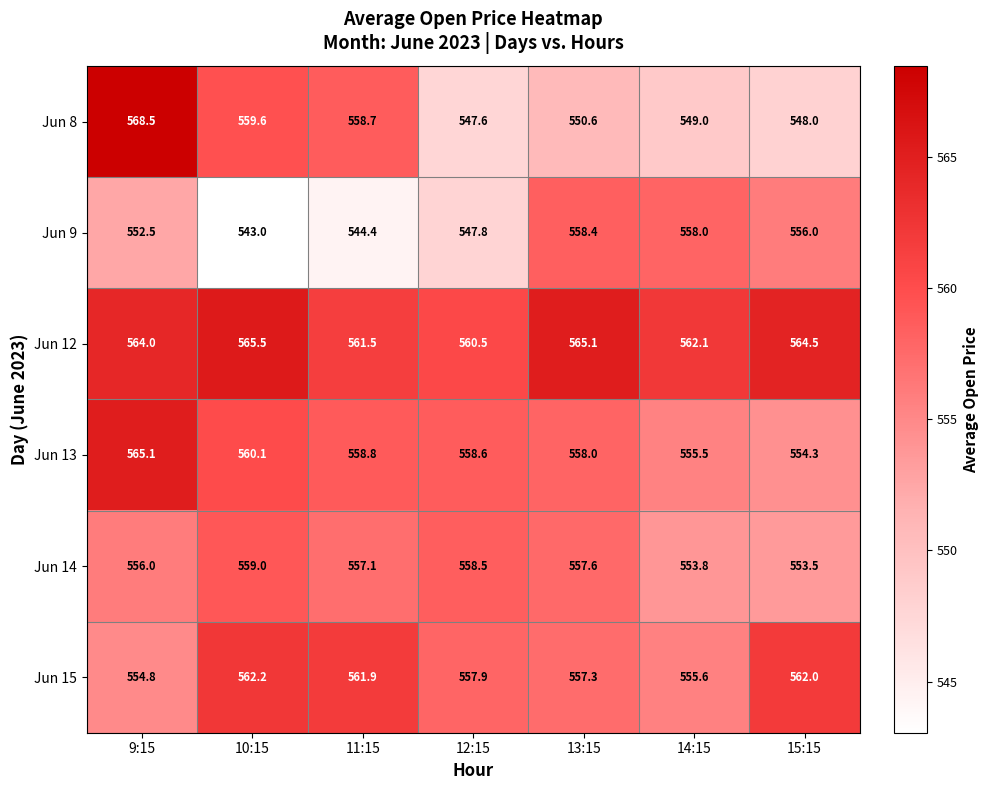

The Jun 8 series shows 559.6 at 10:15. True or false?

True